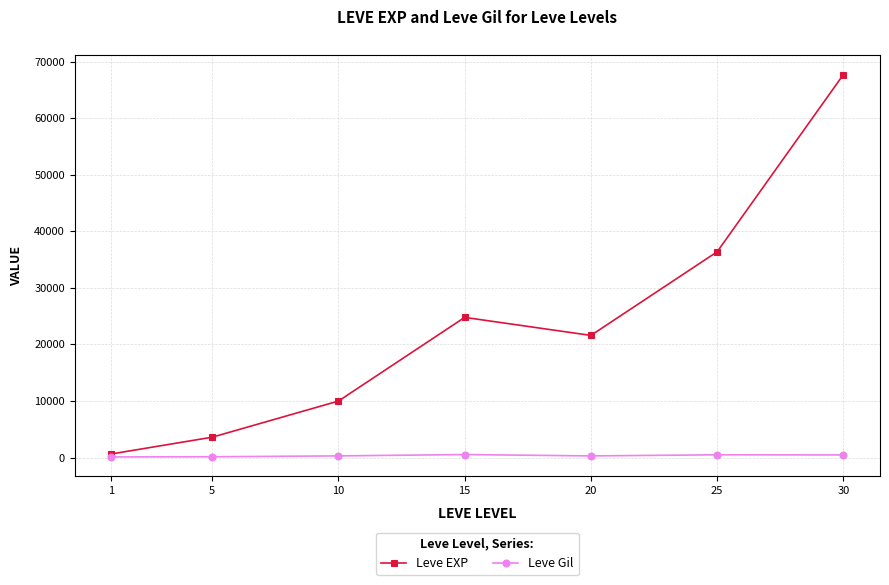

The value of Leve EXP at 5 is 3600. True or false?

True